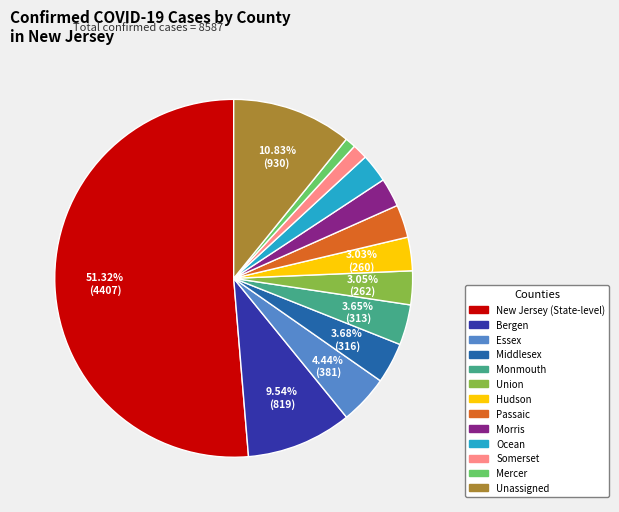

Do Hudson and New Jersey (State-level) together represent more than half of the pie?

Yes